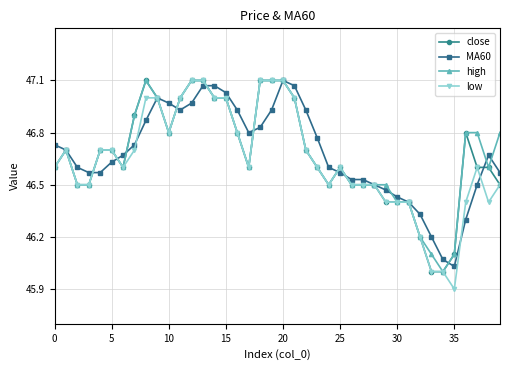

True or false: close has more than 0 points higher than both neighbors.

True